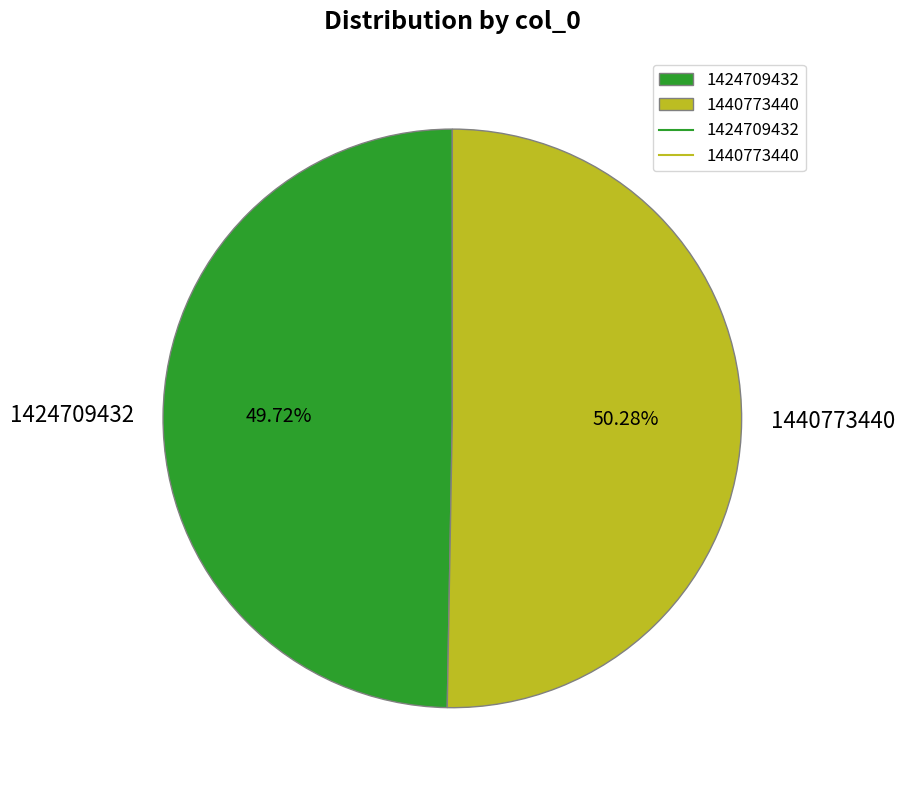

How many segments does this pie chart have?

2